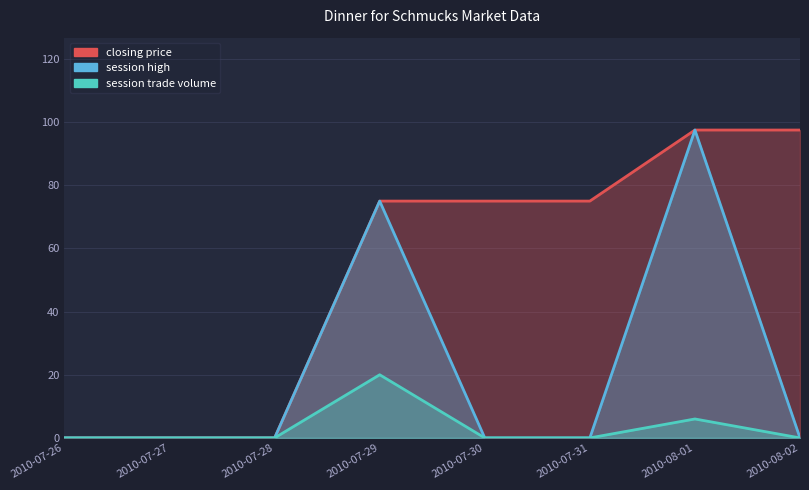

What is the spread (max minus min) of values at 2010-08-01?

91.5